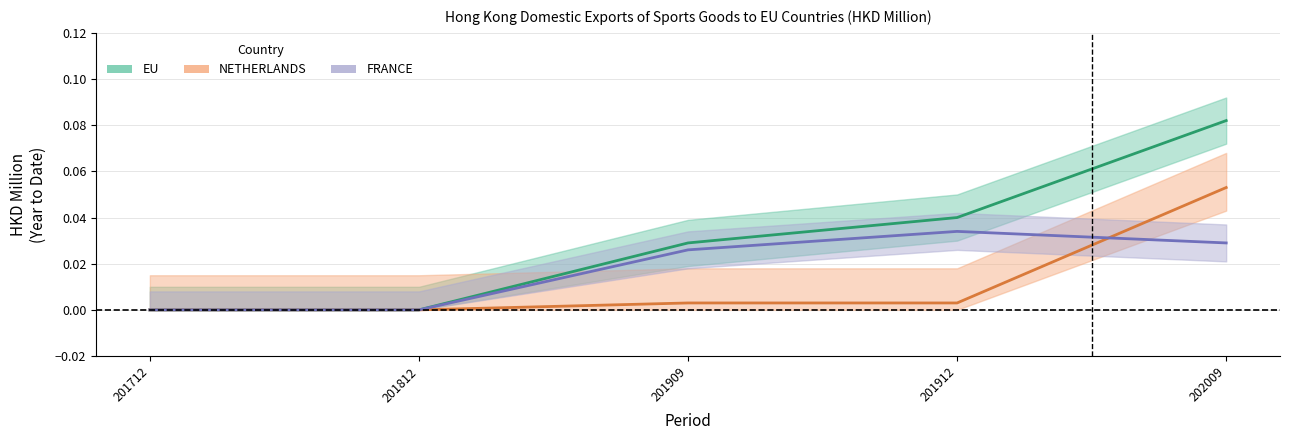

True or false: NETHERLANDS and EU intersect in this chart.

False